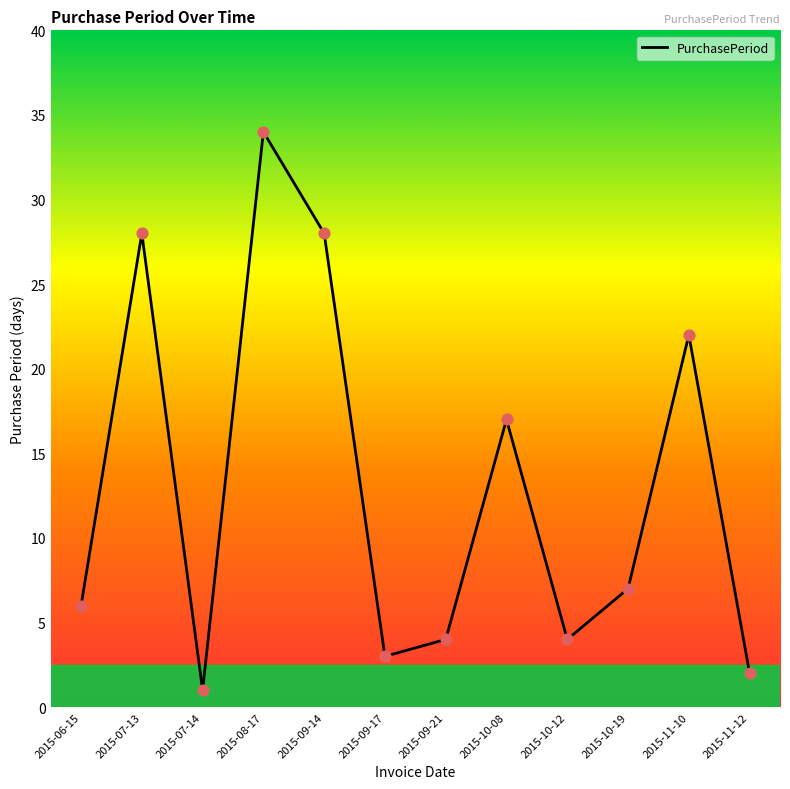

What is the change in value from 2015-08-17 to 2015-10-12?

-30